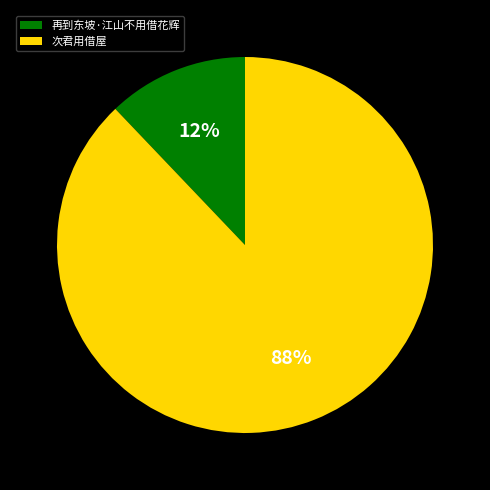

Which category has the biggest portion of the pie?

次君用借屋